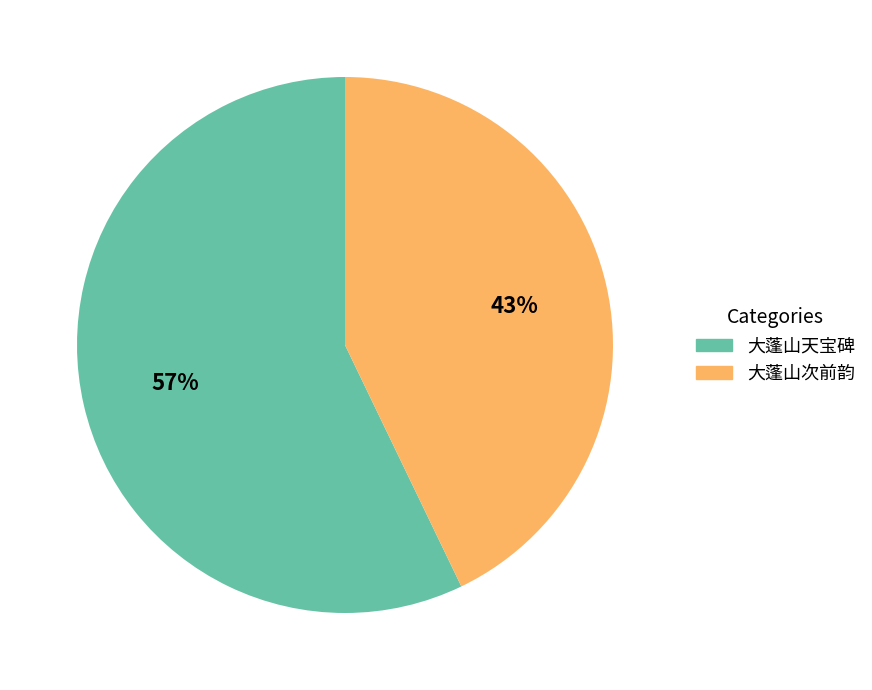

Is there a majority slice in this chart?

Yes